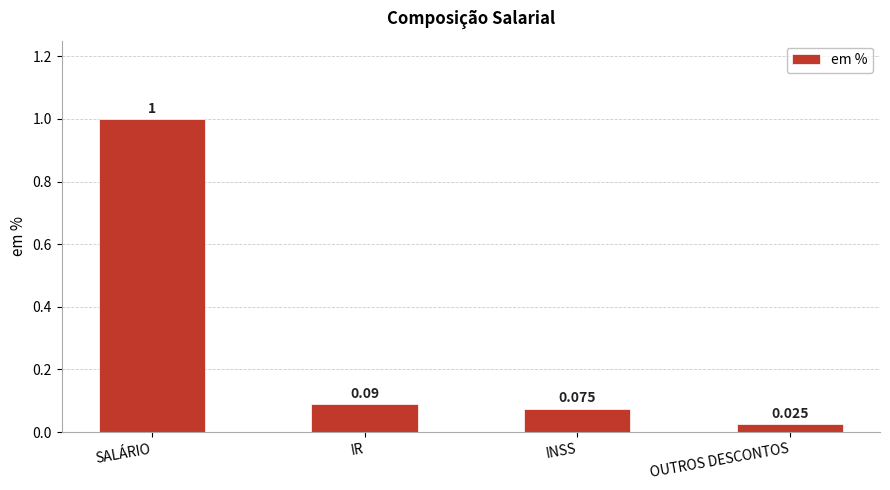

What is the label of the 3rd bar from the left?

INSS